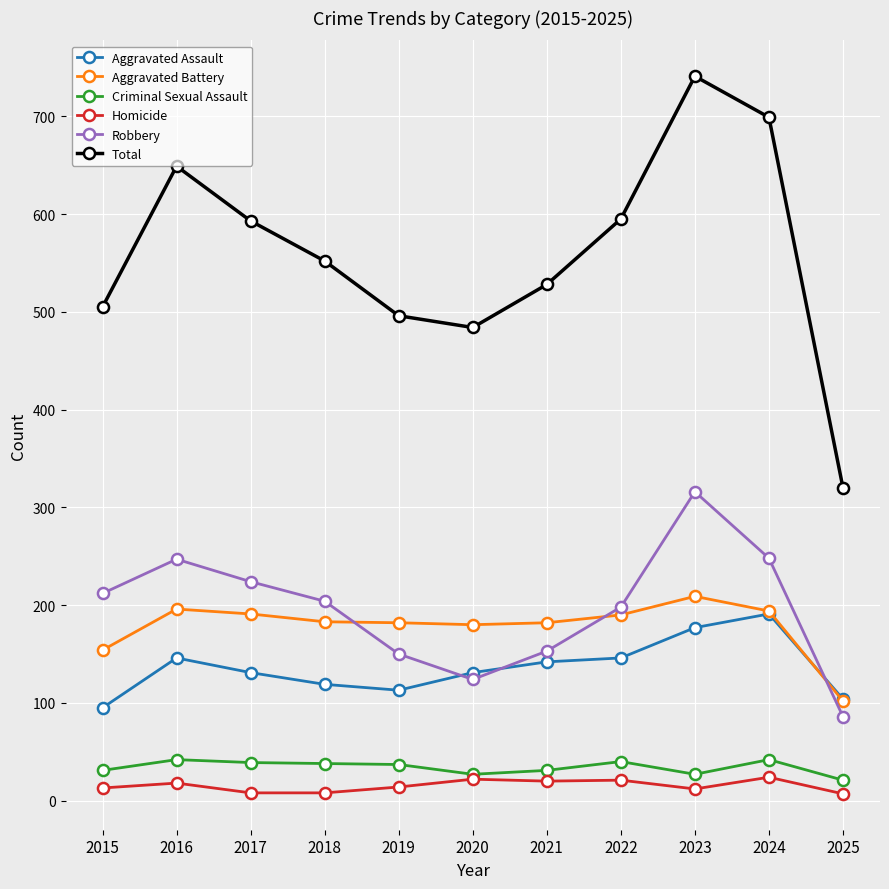

True or false: Total and Homicide intersect in this chart.

False